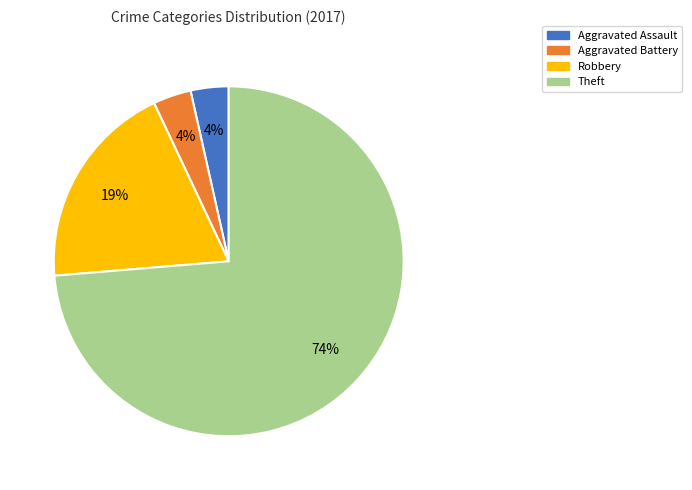

Is Robbery the majority of the pie?

No